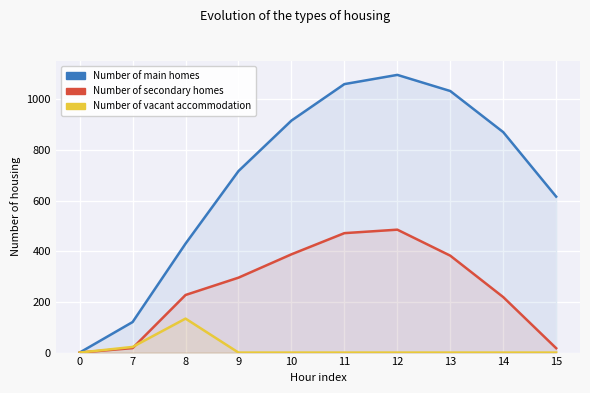

Read the Number of secondary homes value at 8.

227.5